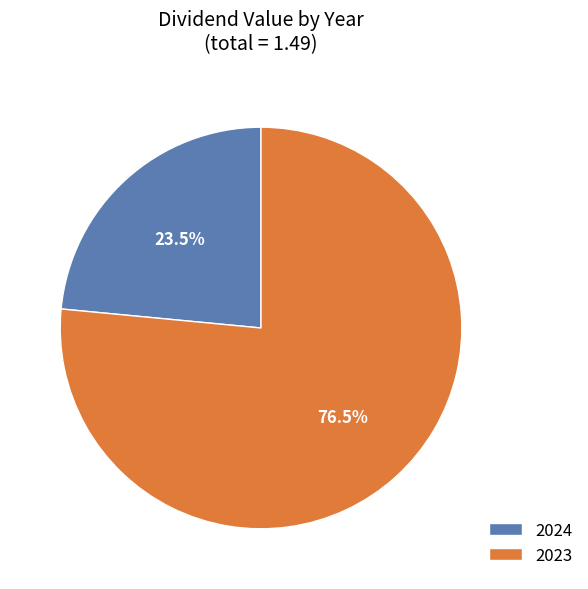

To the nearest percent, what is the average slice percentage?

50%